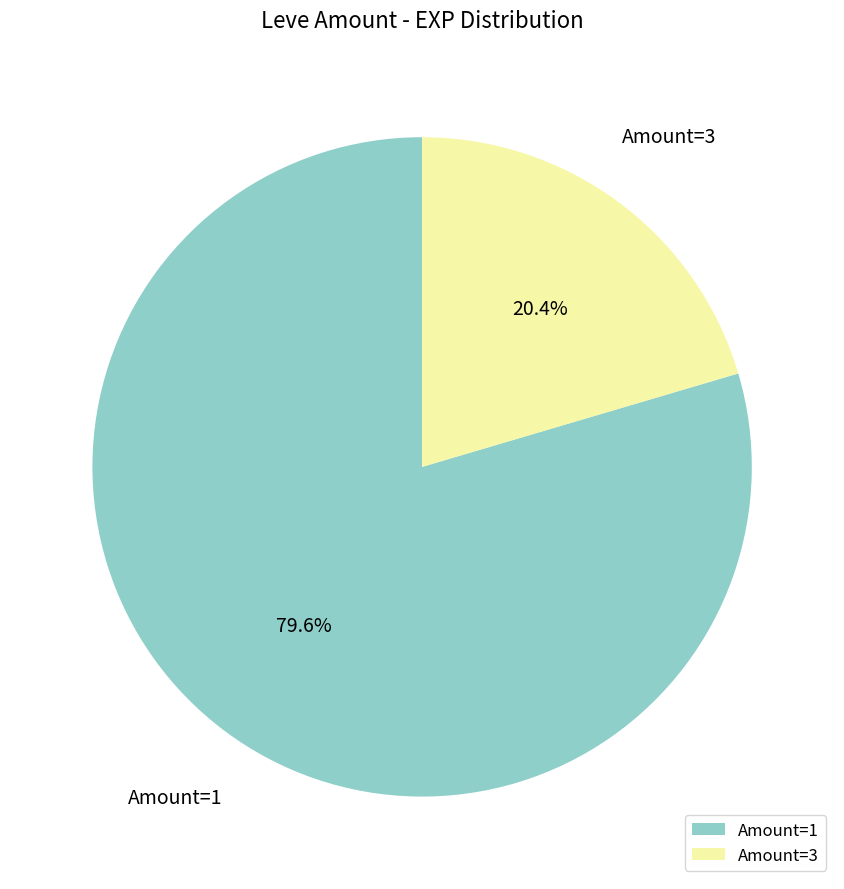

Which category has the biggest portion of the pie?

Amount=1